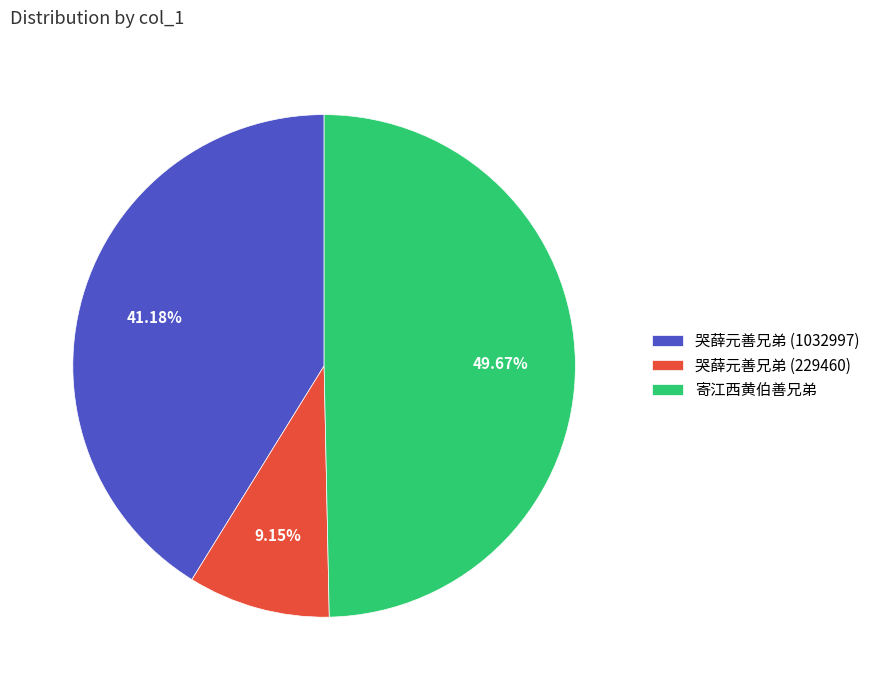

Rank the categories by value from highest to lowest.

寄江西黄伯善兄弟, 哭薛元善兄弟 (1032997), 哭薛元善兄弟 (229460)